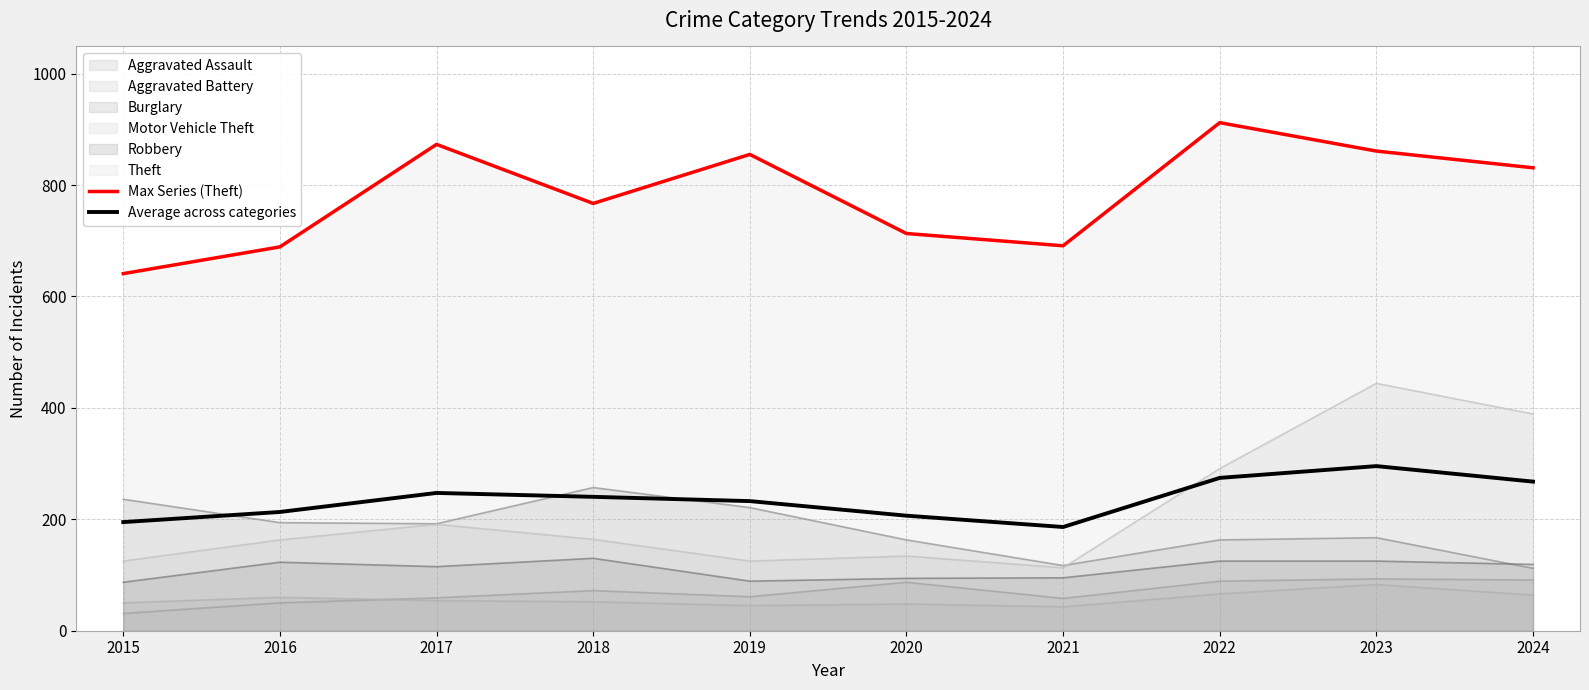

How many interior local valleys does the Average across categories series have?

1